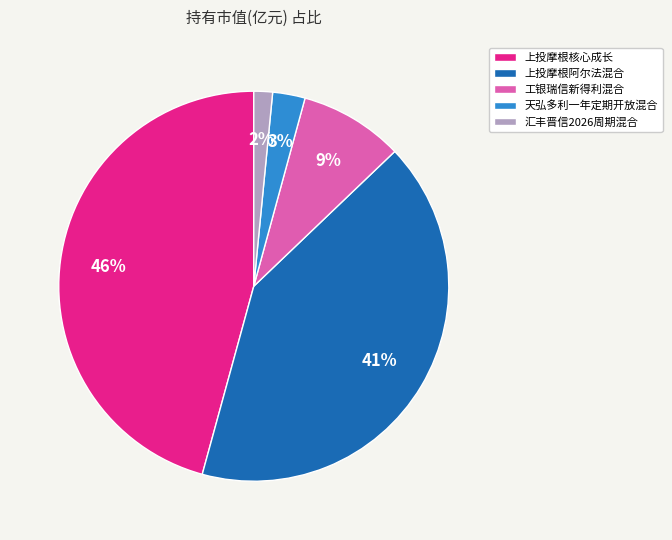

Do 上投摩根核心成长 and 汇丰晋信2026周期混合 together represent more than half of the pie?

No